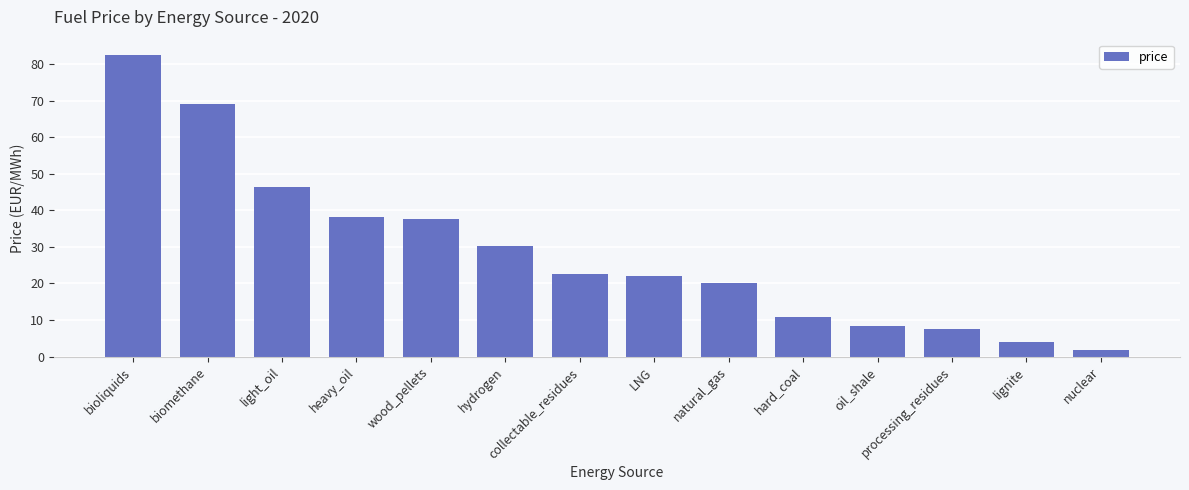

The value at collectable_residues is 12.7. True or false?

False